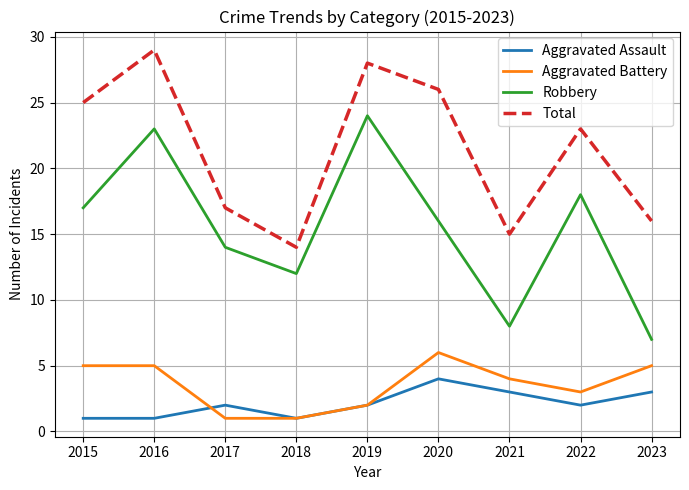

What is the minimum value for Aggravated Battery?

1